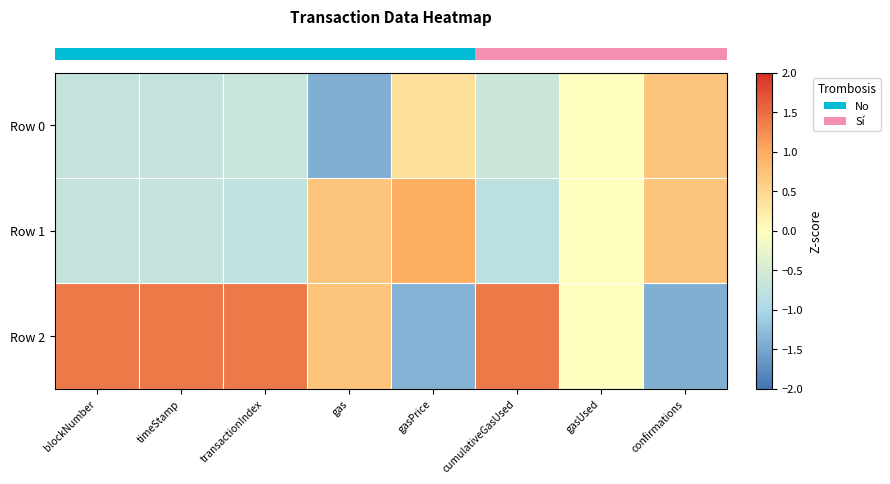

Which category has the highest value across all series?

blockNumber